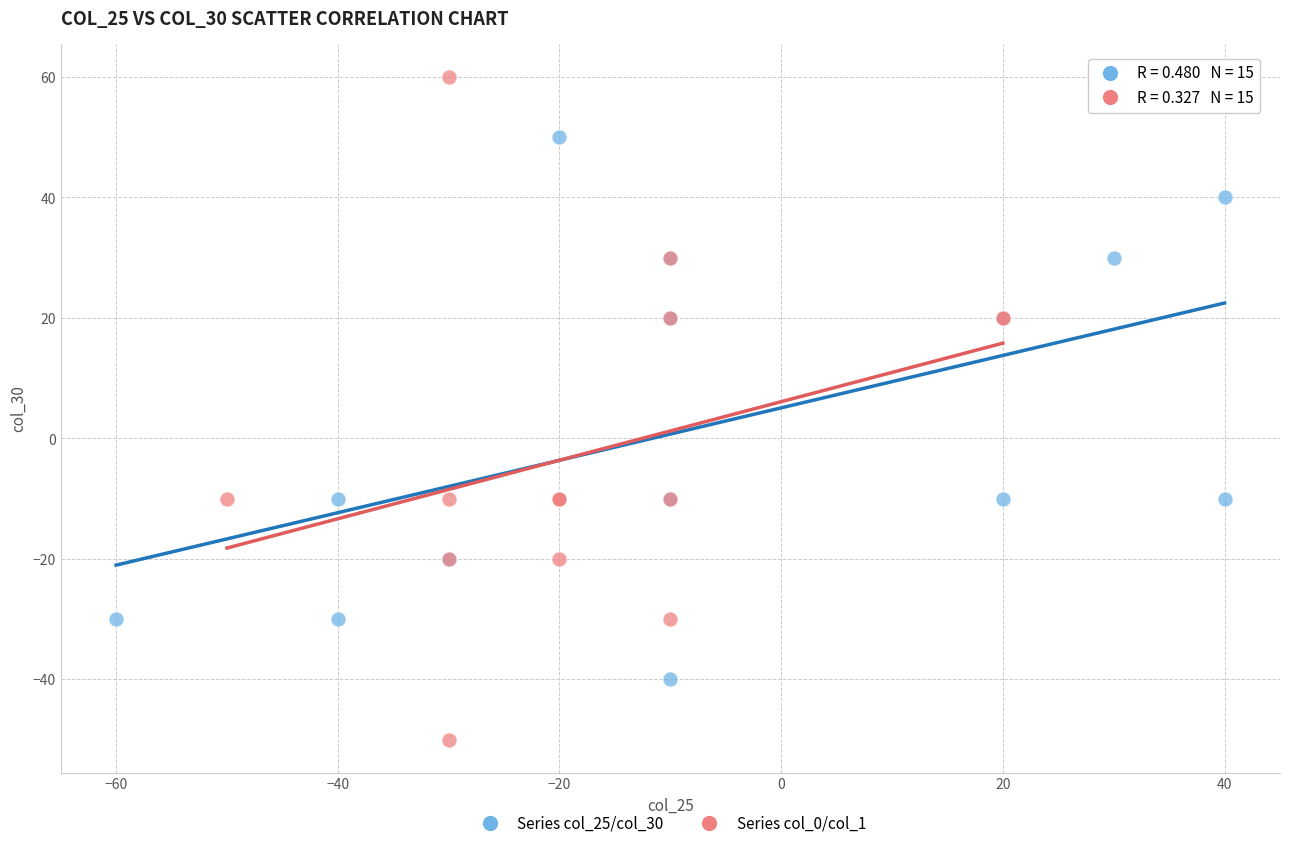

Which series reaches the maximum Y coordinate?

Series col_0/col_1